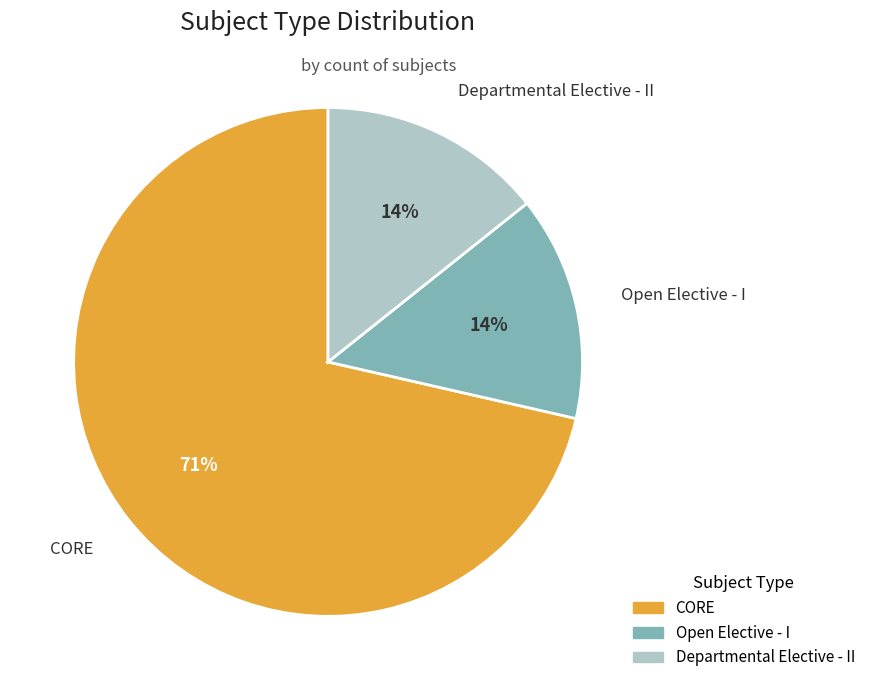

Does Open Elective - I represent more than half of the total?

No